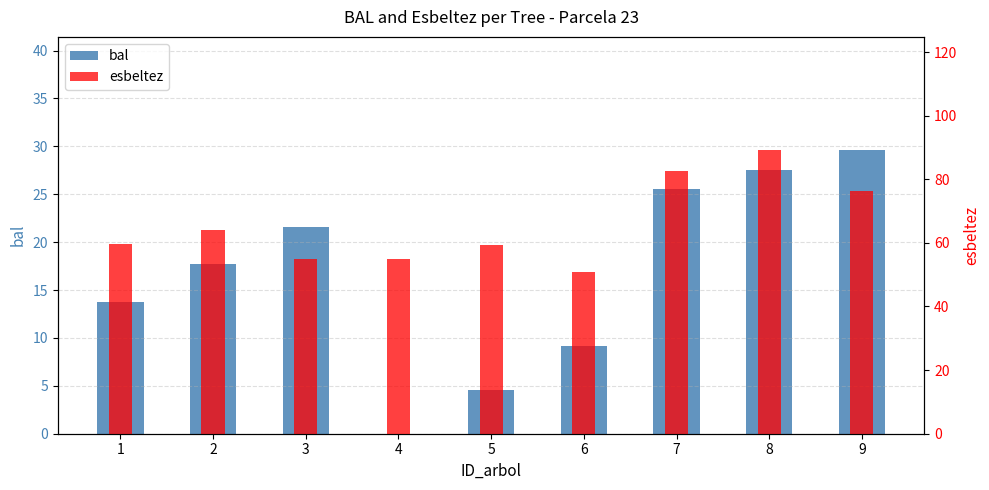

Which series has the largest total across all categories?

esbeltez